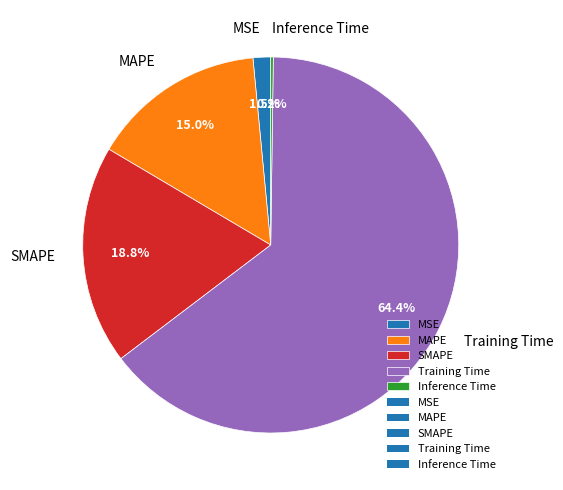

Is SMAPE the majority of the pie?

No